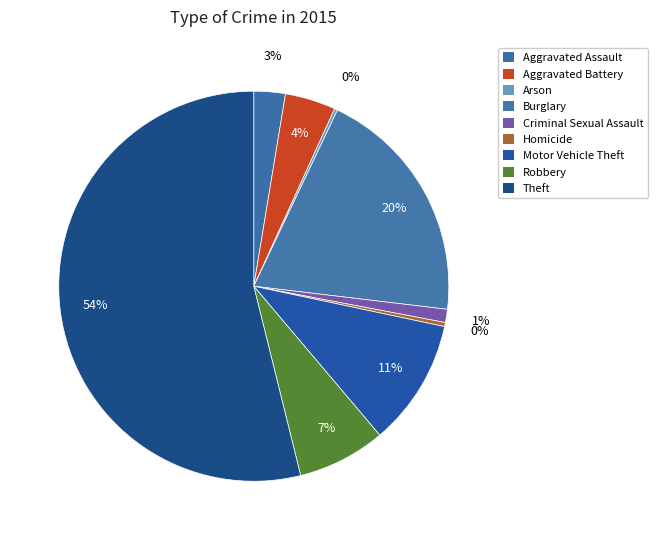

Combined, what portion of the pie is Burglary and Aggravated Assault?

22.4%